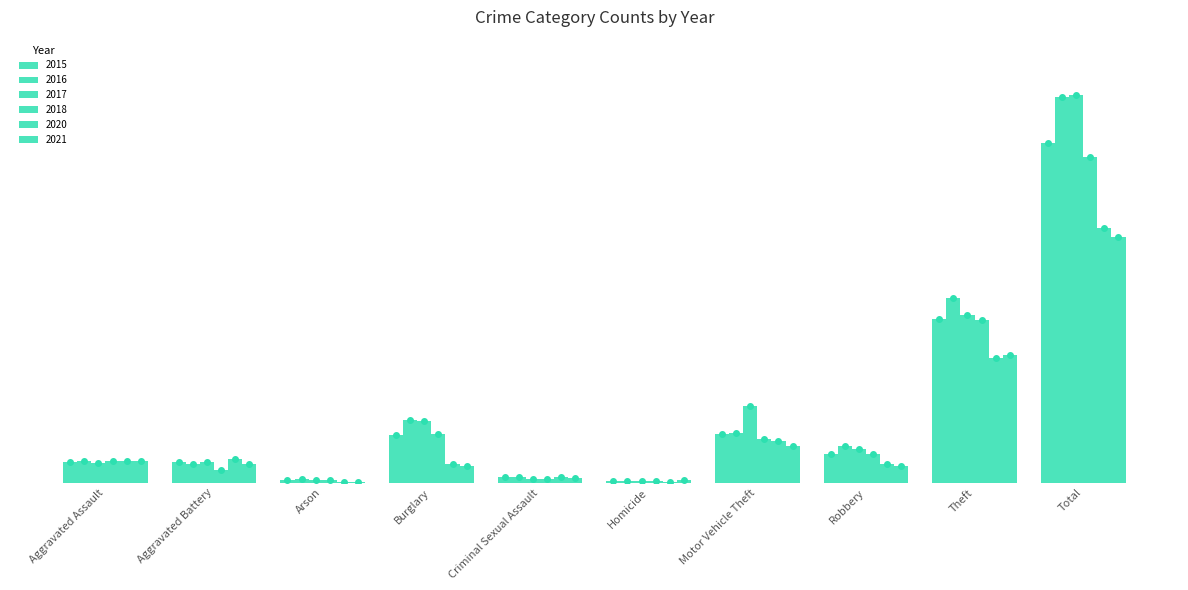

Are the bars grouped side by side (vs. stacked)?

Yes